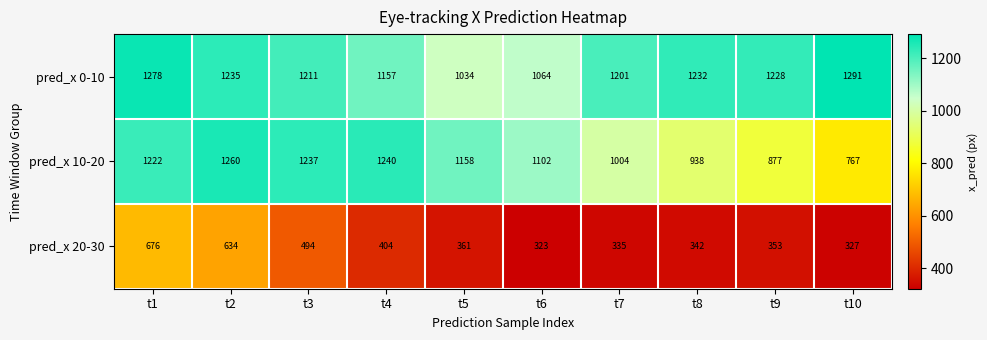

True or false: pred_x 20-30 has a value of 361 at t5.

True